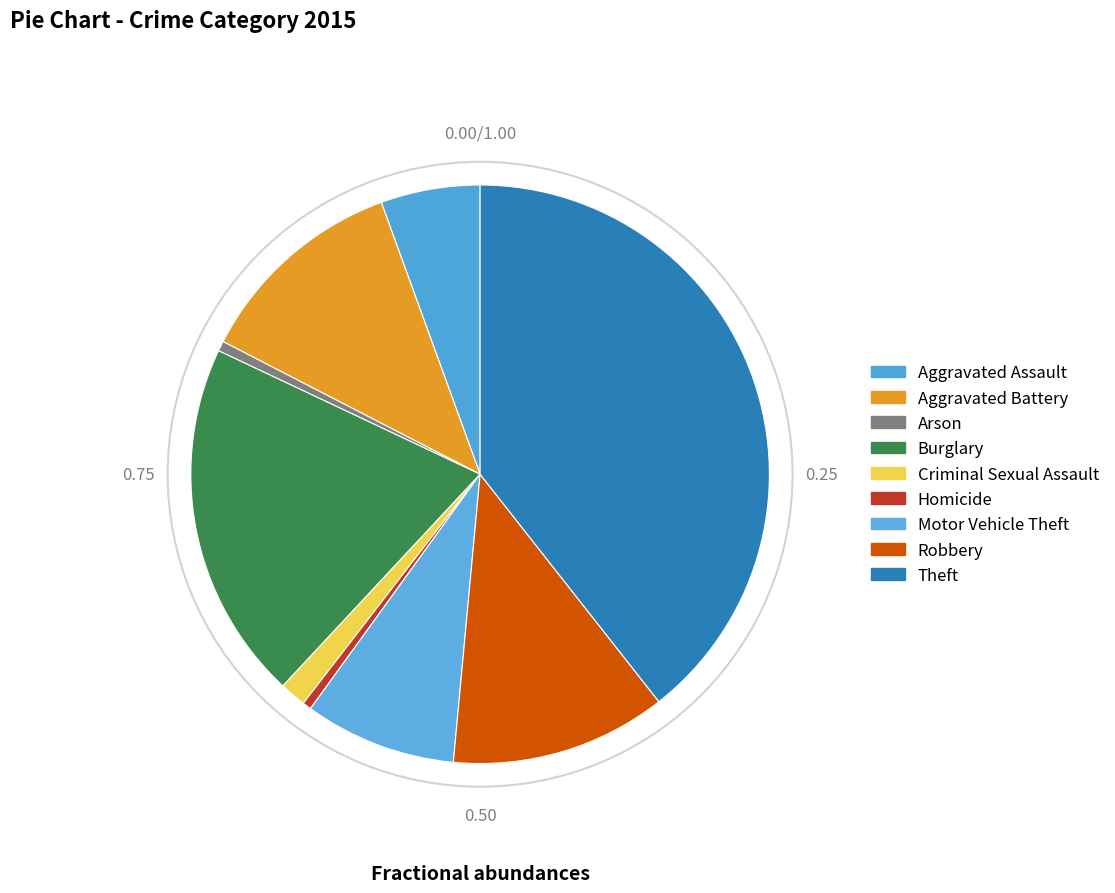

Which slice is the smallest?

Homicide